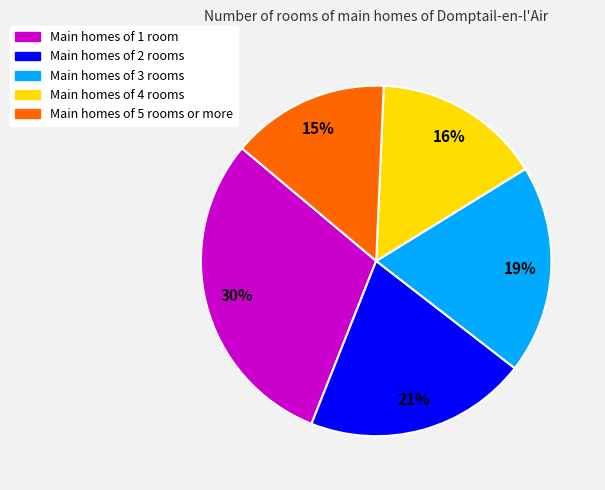

Is there any slice that represents more than half of the pie?

No